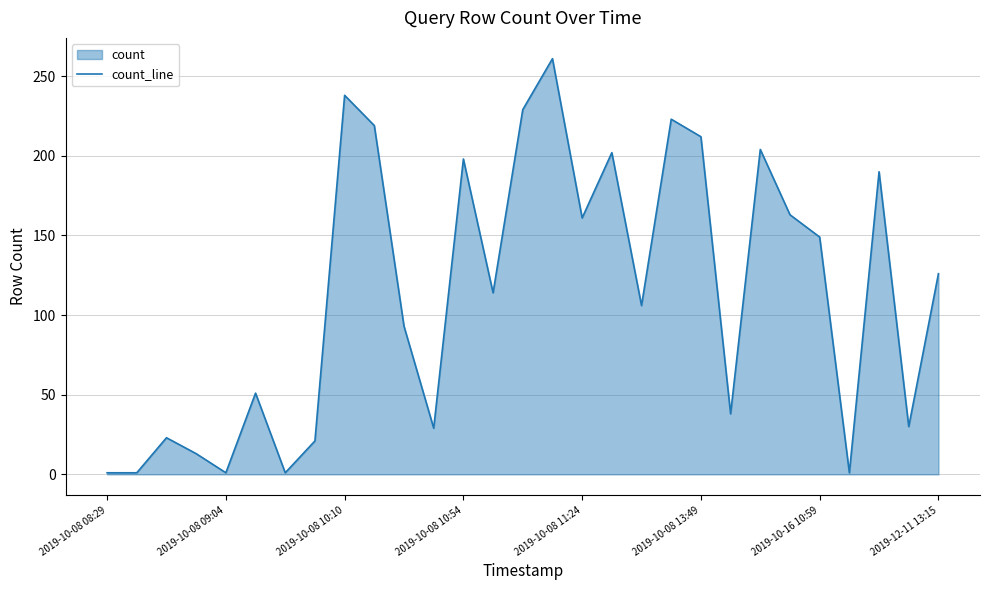

At which label is the value closest to 131?

2019-12-11 13:15